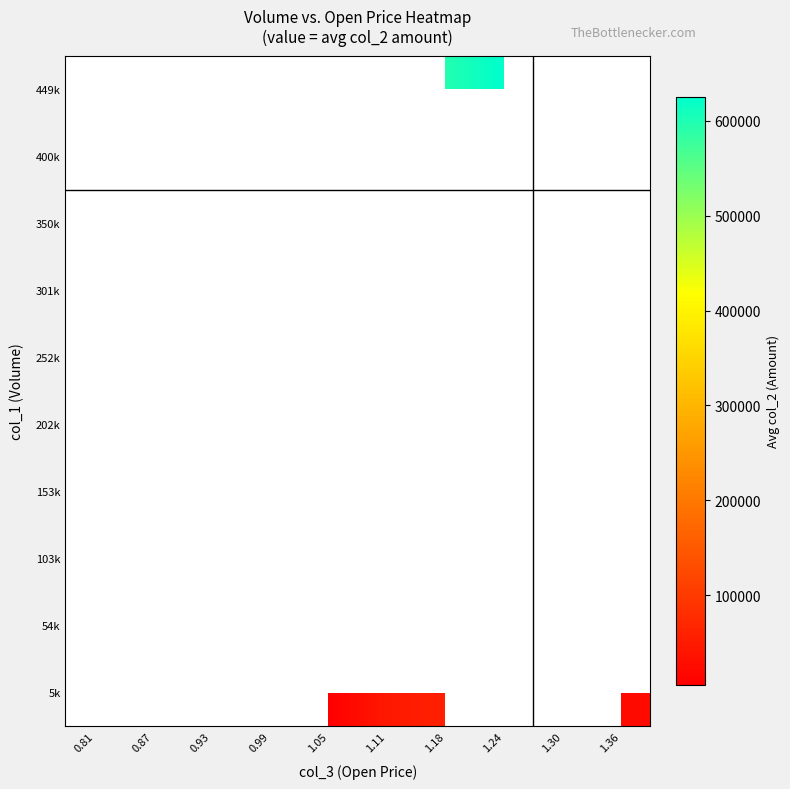

How many series are shown in this chart?

10